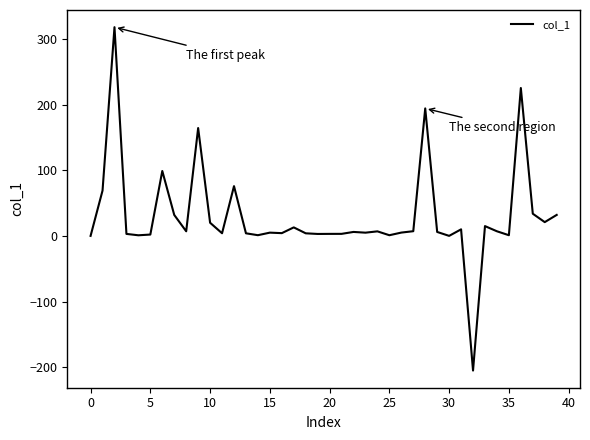

How many categories are shown in the chart?

40